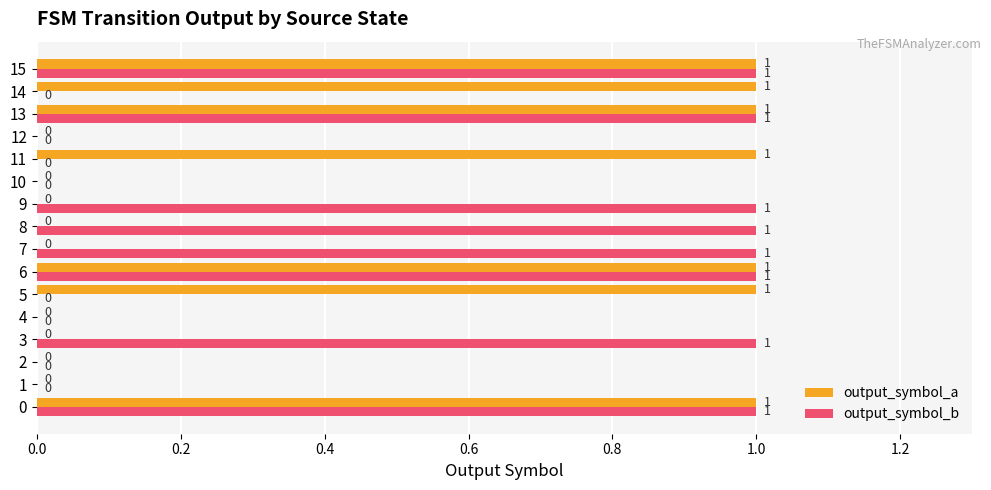

The value of output_symbol_a at 6 is 0. True or false?

False